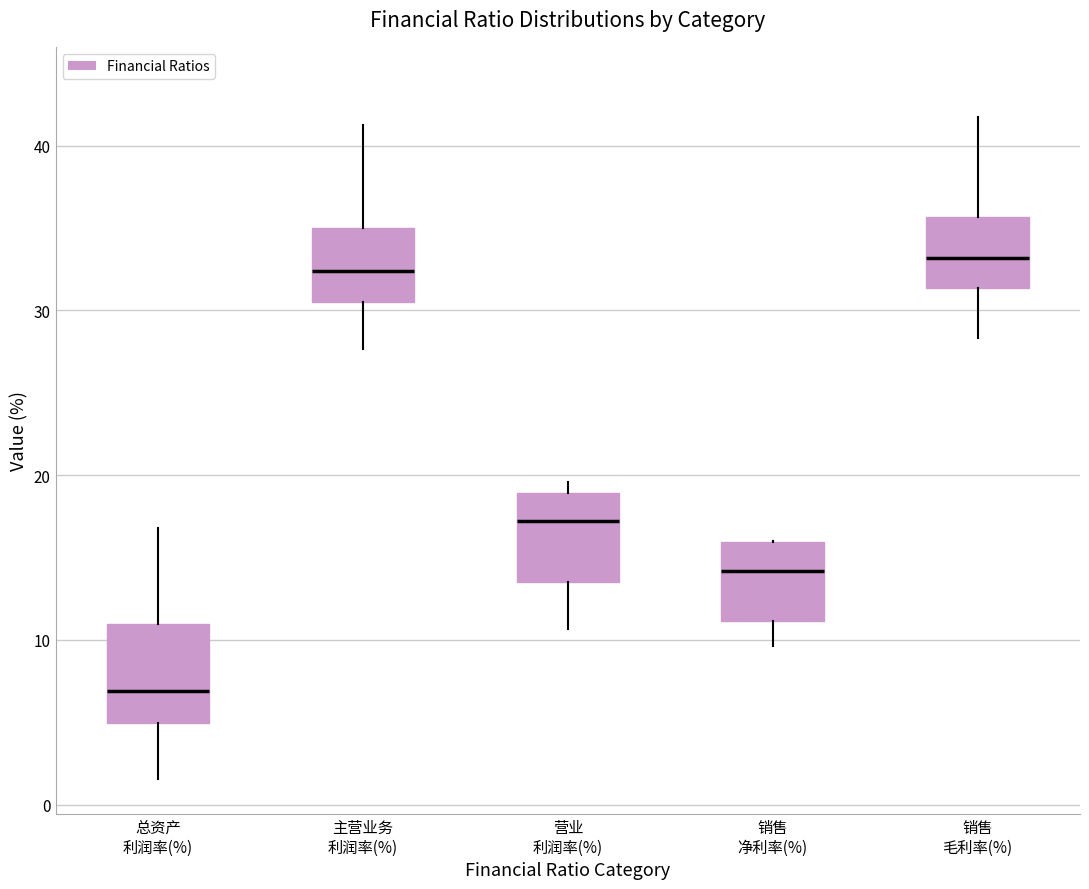

Where is the lower edge of the box for 总资产 利润率(%) on the y-axis? The values are not printed on the chart, so give them approximately, as read against the axis.

5